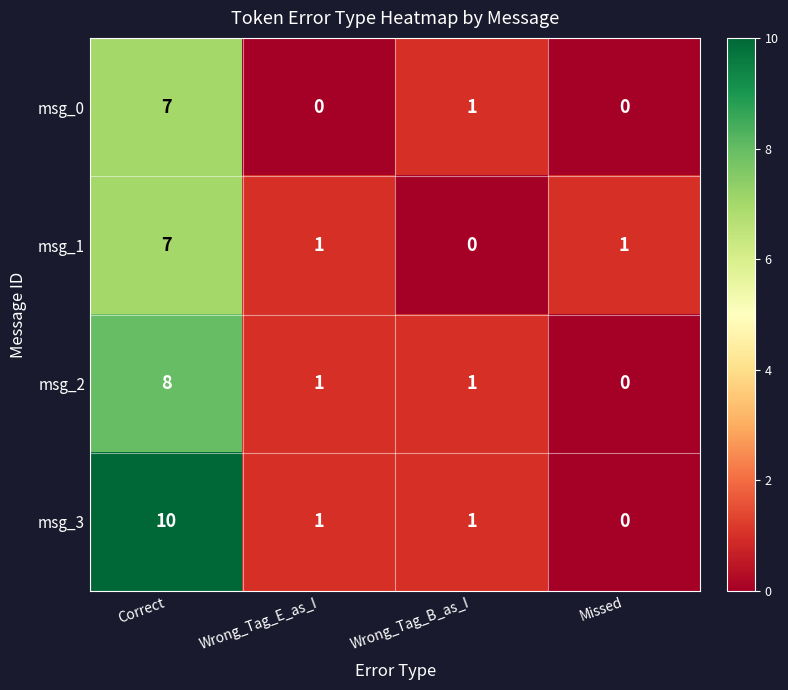

What is the sum of all msg_0 values?

8